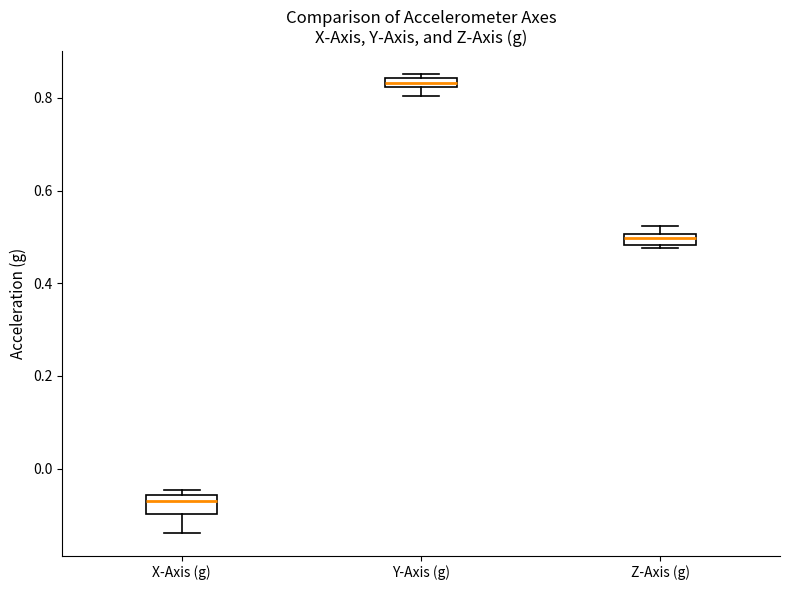

Which box has the highest median line?

Y-Axis (g)